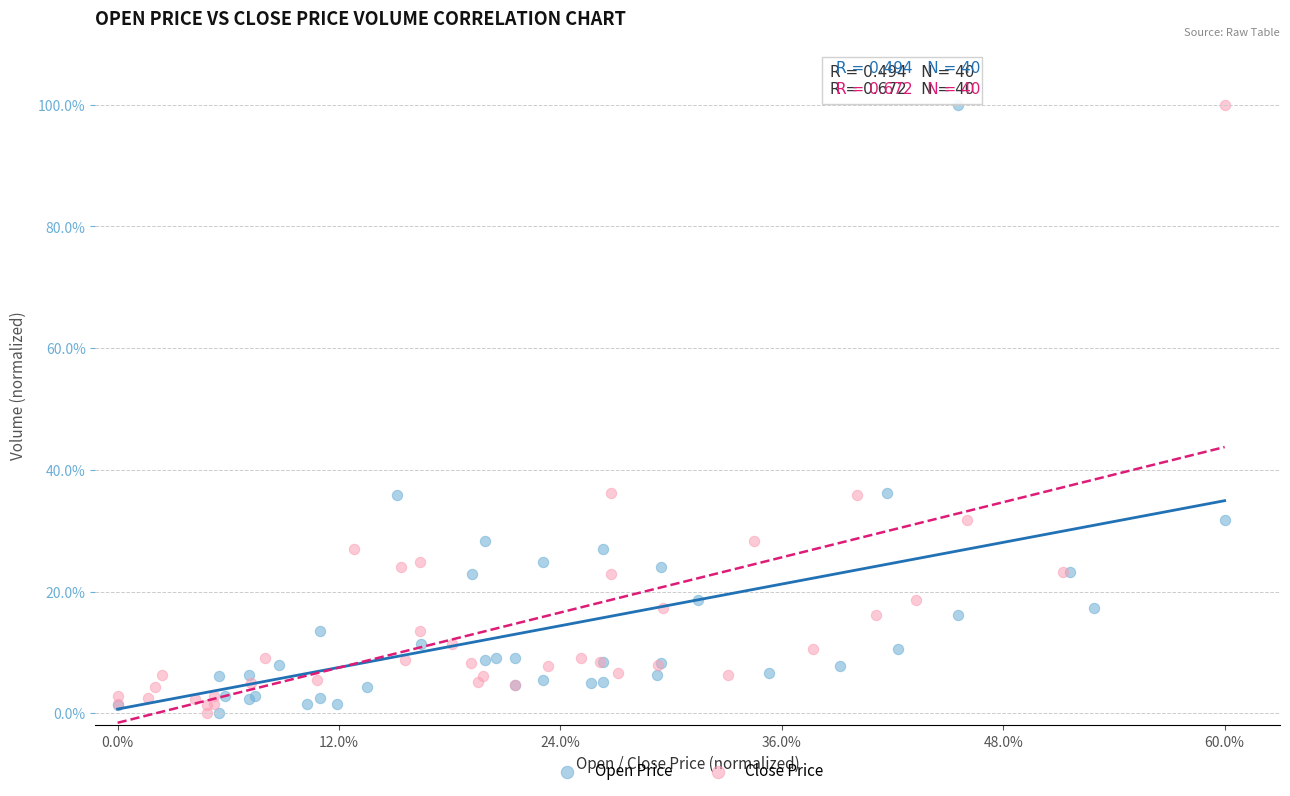

What are all the series names shown in the legend?

Open Price, Close Price